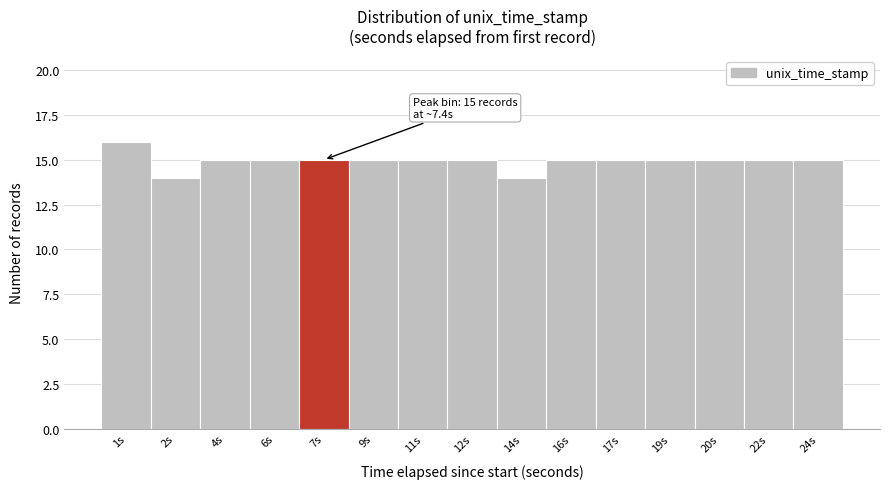

Reading left to right, list all the values displayed in this chart.

1s=16	2s=14	4s=15	6s=15	7s=15	9s=15	11s=15	12s=15	14s=14	16s=15	17s=15	19s=15	20s=15	22s=15	24s=15